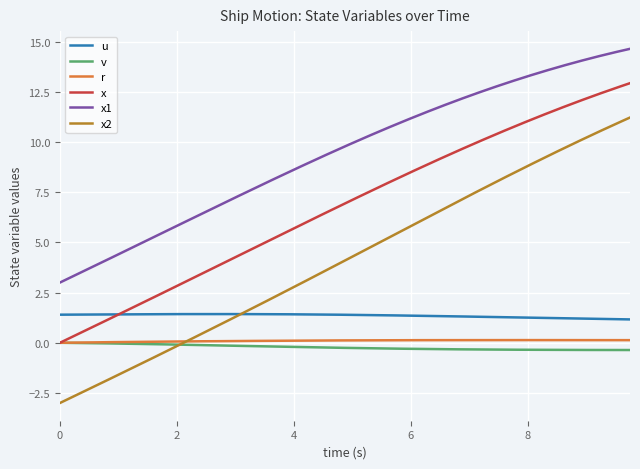

True or false: x1 and x cross at least once.

False